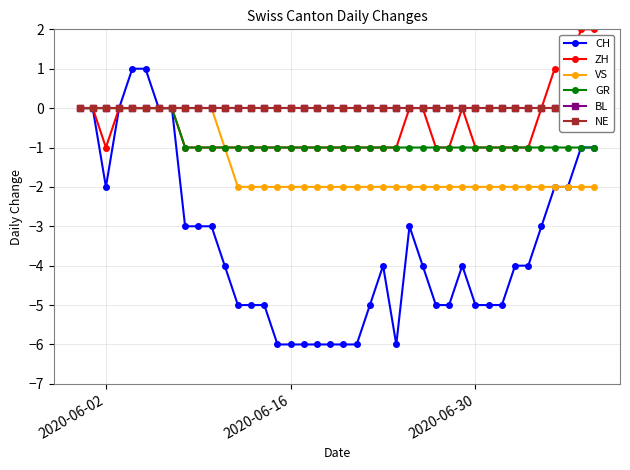

Where is the first local minimum for CH?

2020-06-02